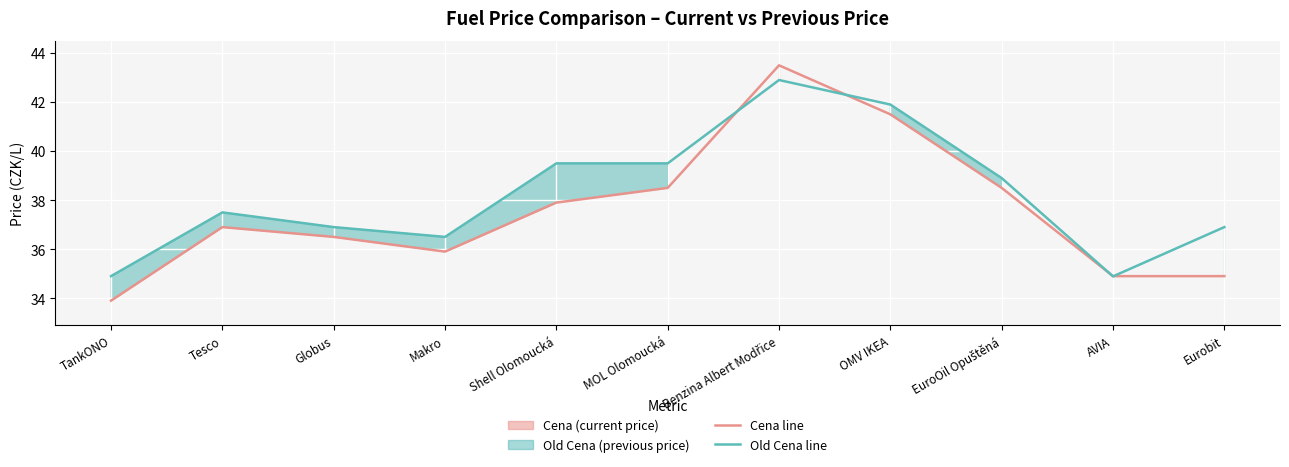

Is it true that Cena line equals 43.5 at Benzina Albert Modřice?

True